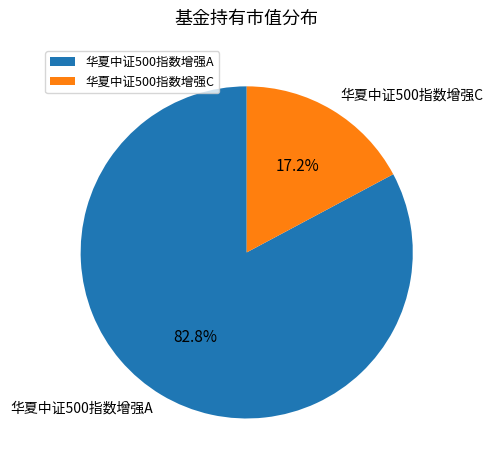

Count the number of slices in the pie.

2